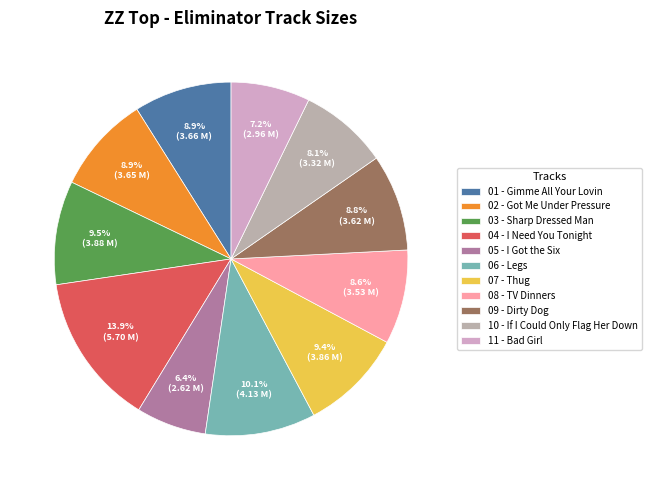

Does any single category account for the majority?

No